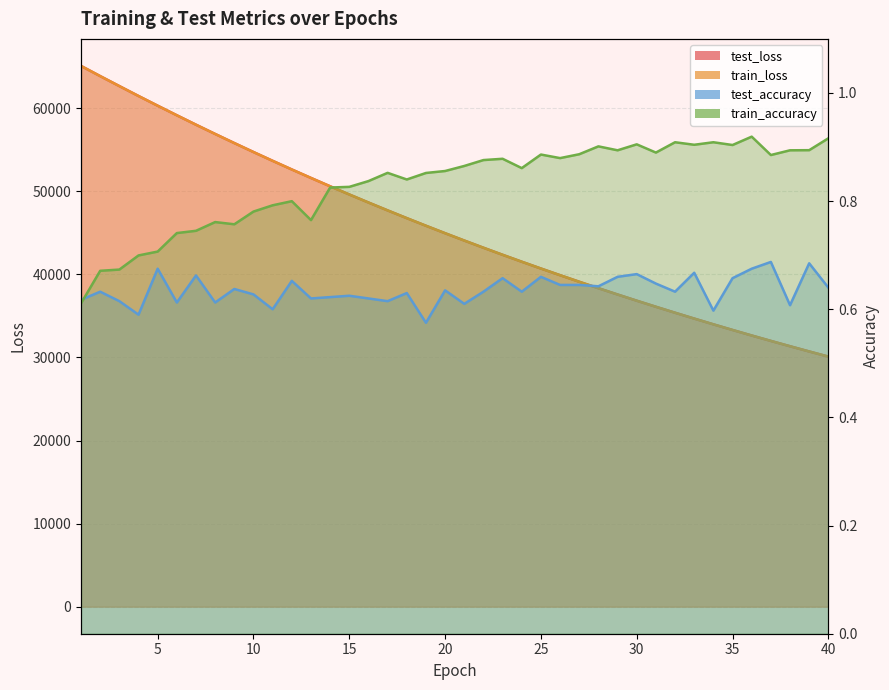

What is the value of the train_loss point at the 34th from the left?

33988.5